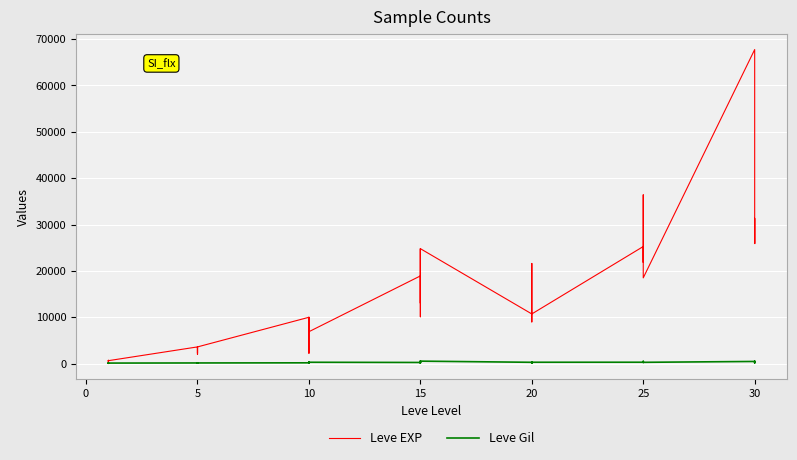

Rank the series at 20 from lowest to highest value.

Leve Gil, Leve EXP